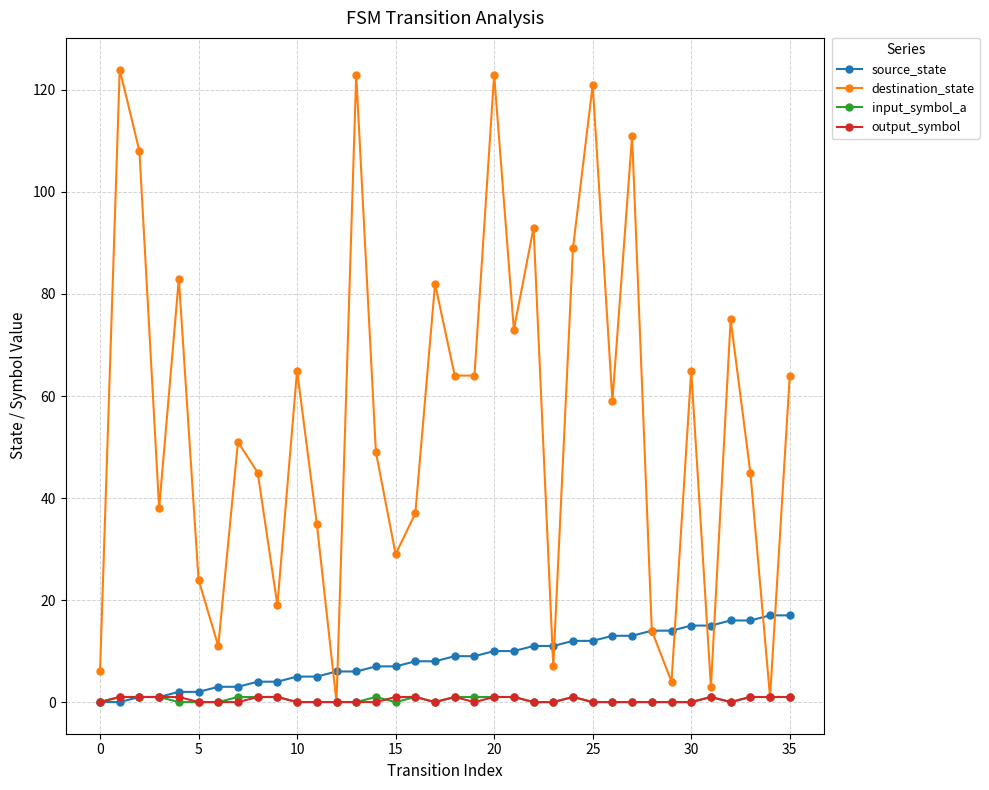

Which series has the widest spread of values?

destination_state